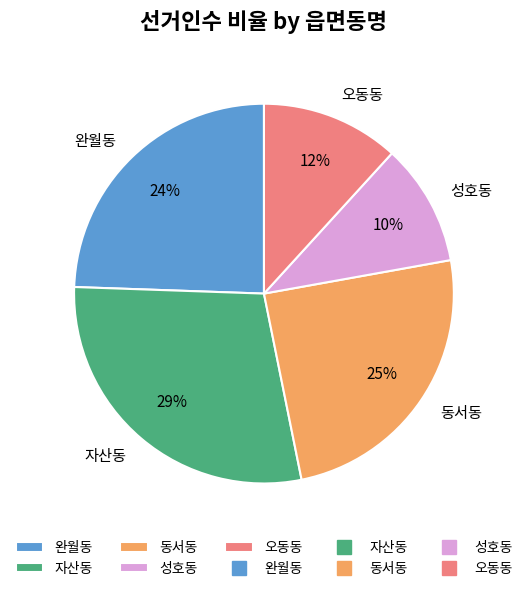

Does 완월동 account for over 50% of the chart?

No